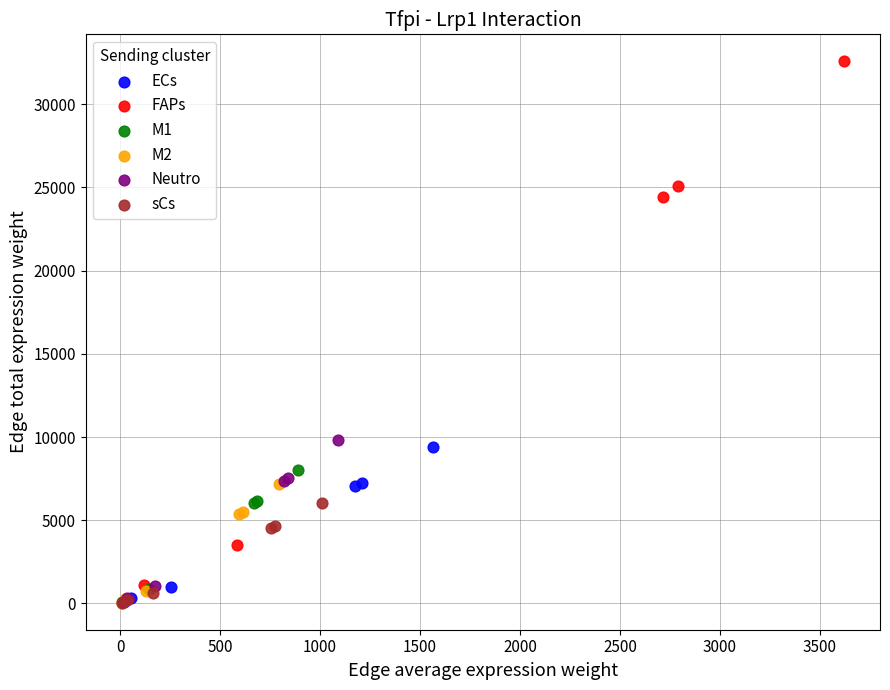

Which series has the widest spread of Y values?

FAPs